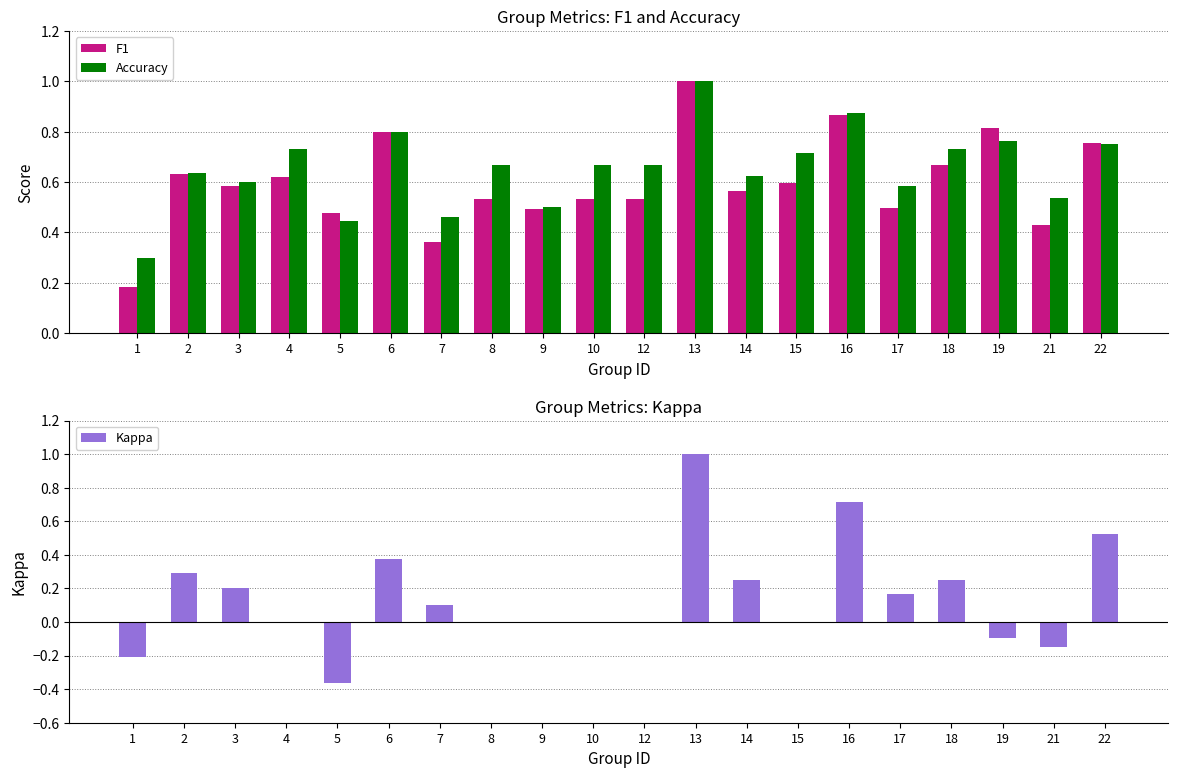

What is the difference between the maximum and second lowest values in the F1 series?

0.6